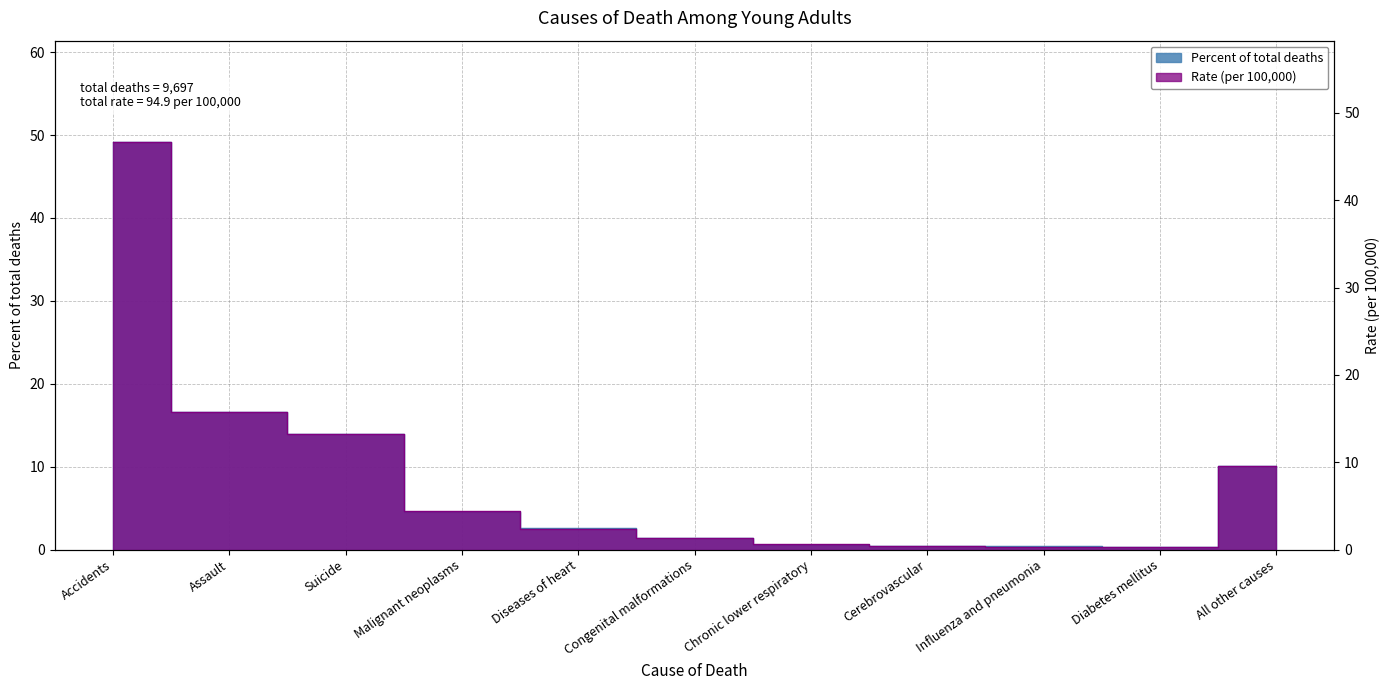

Which series has the largest range (max minus min)?

Percent of total deaths